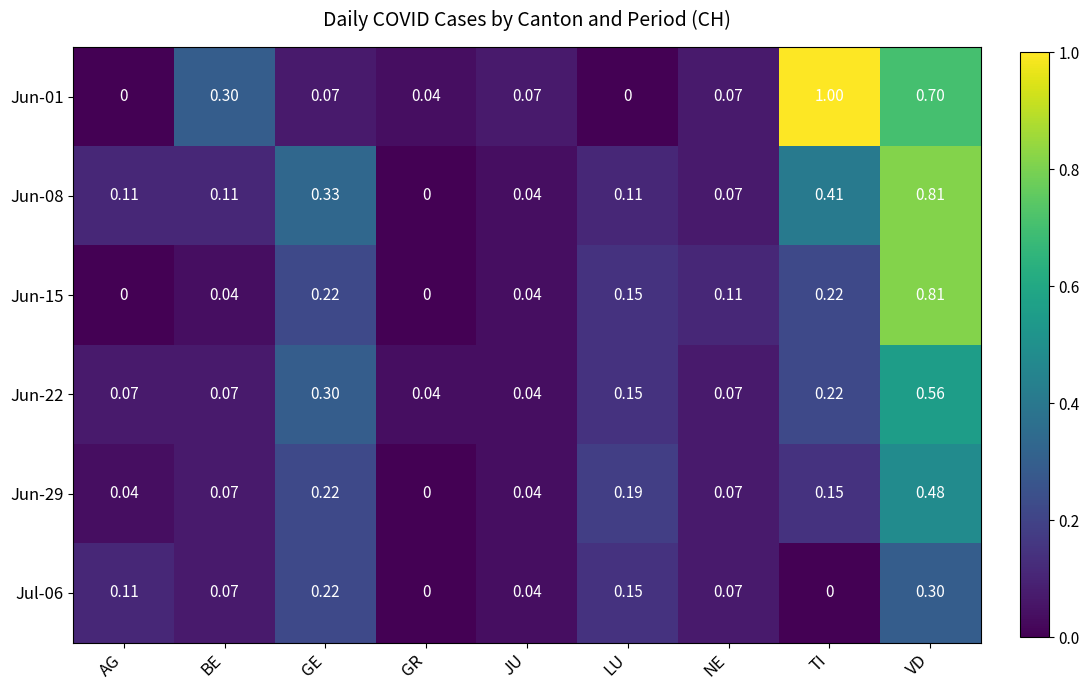

Is the value of Jun-15 at AG greater than the value of Jun-29 at GE?

No